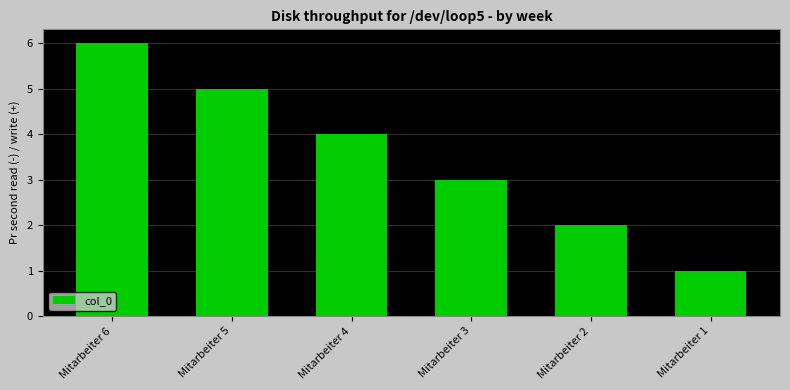

What is the sum of all values?

21